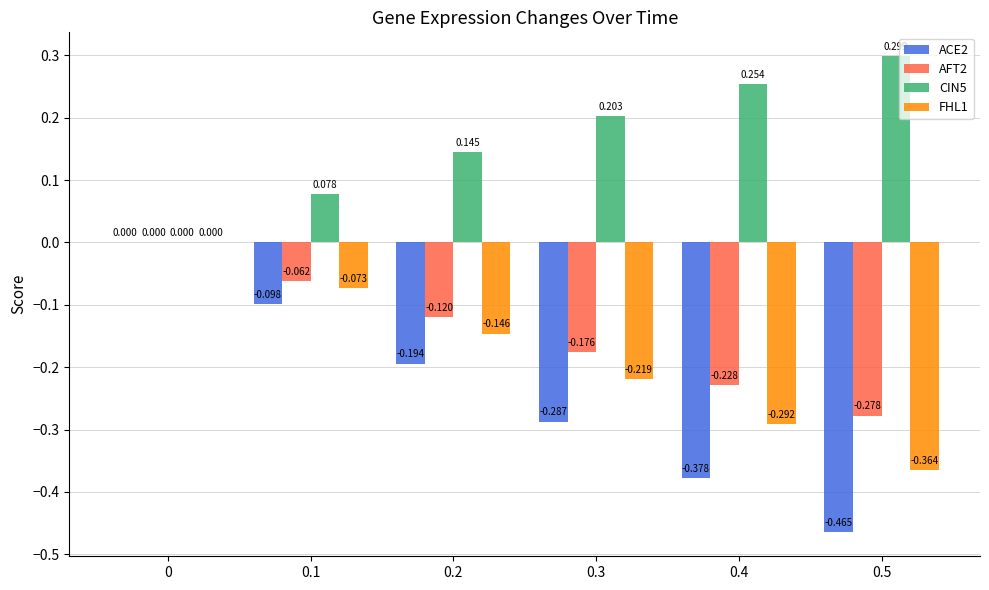

At which category does the chart reach its peak across all series?

0.5